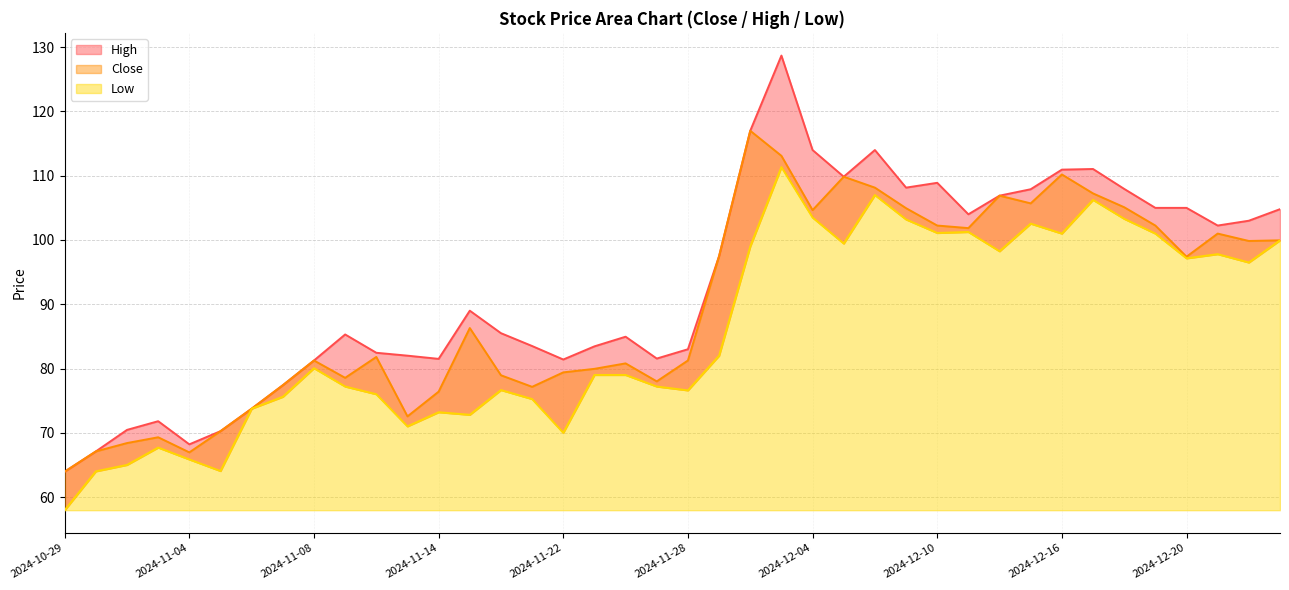

True or false: Close and Low intersect in this chart.

False